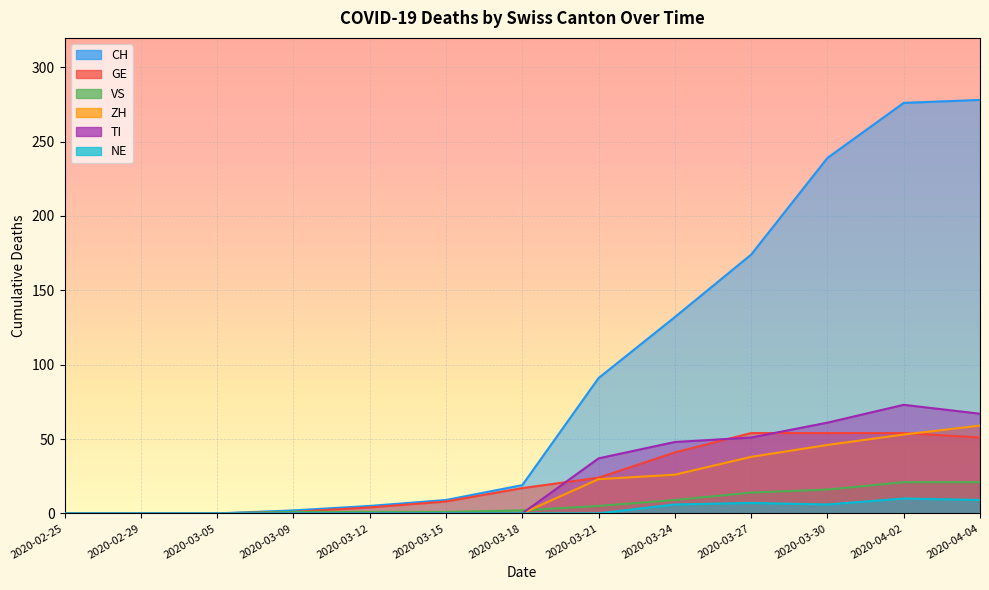

The value of TI at 2020-02-25 is -43. True or false?

False